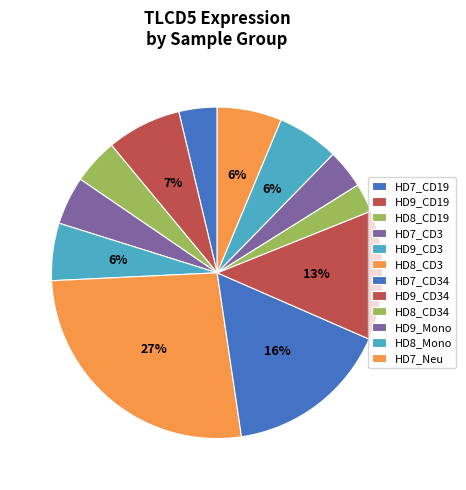

How many segments does this pie chart have?

12